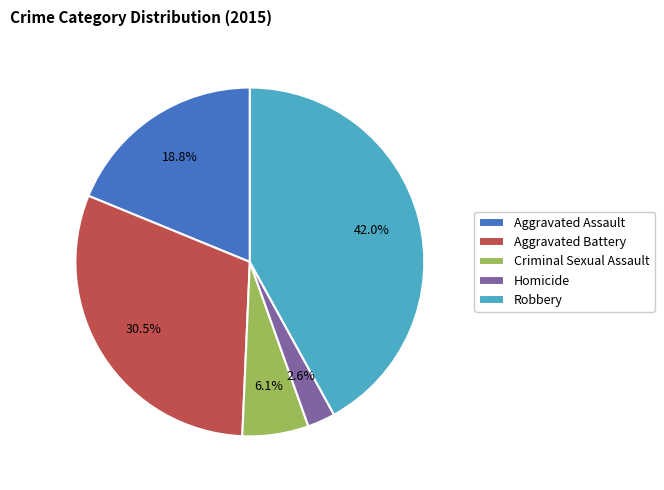

Rank the categories by value from lowest to highest.

Homicide, Criminal Sexual Assault, Aggravated Assault, Aggravated Battery, Robbery